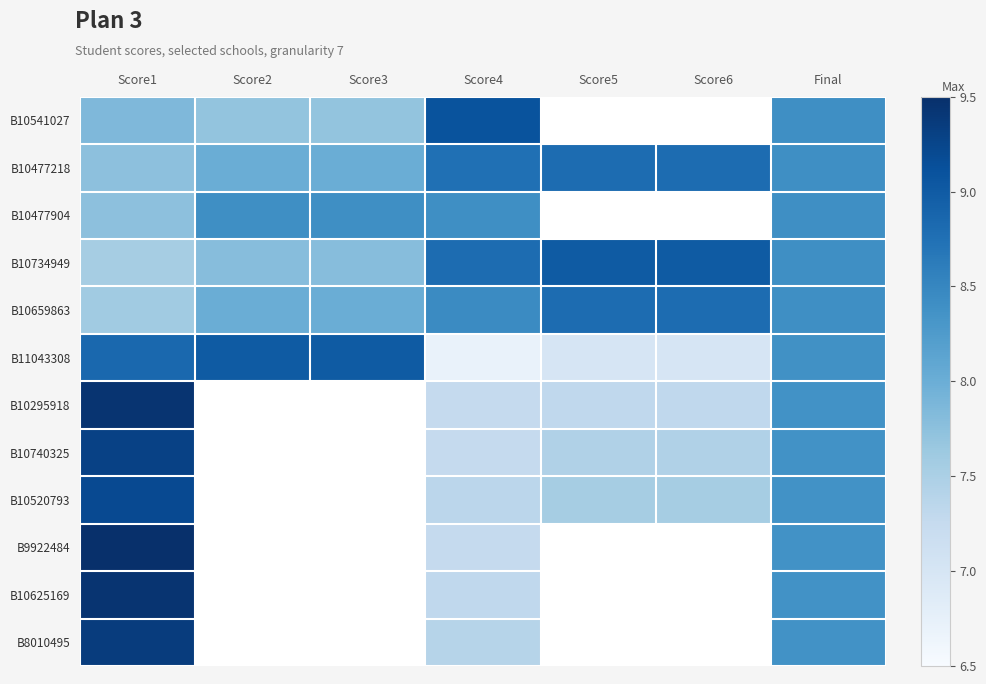

Count the number of data series in this chart.

12